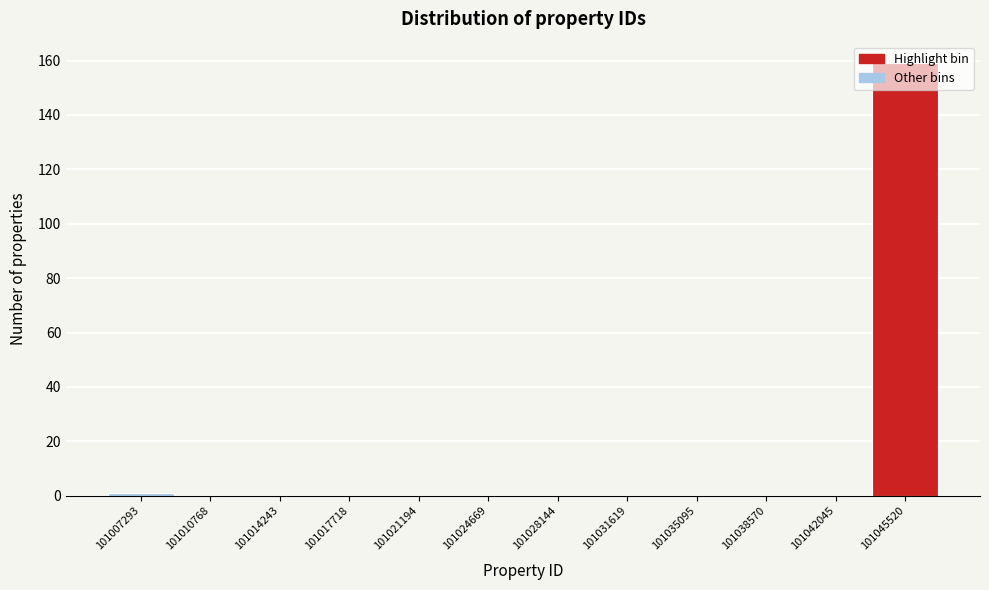

Which label corresponds to the largest value in the chart?

101045520